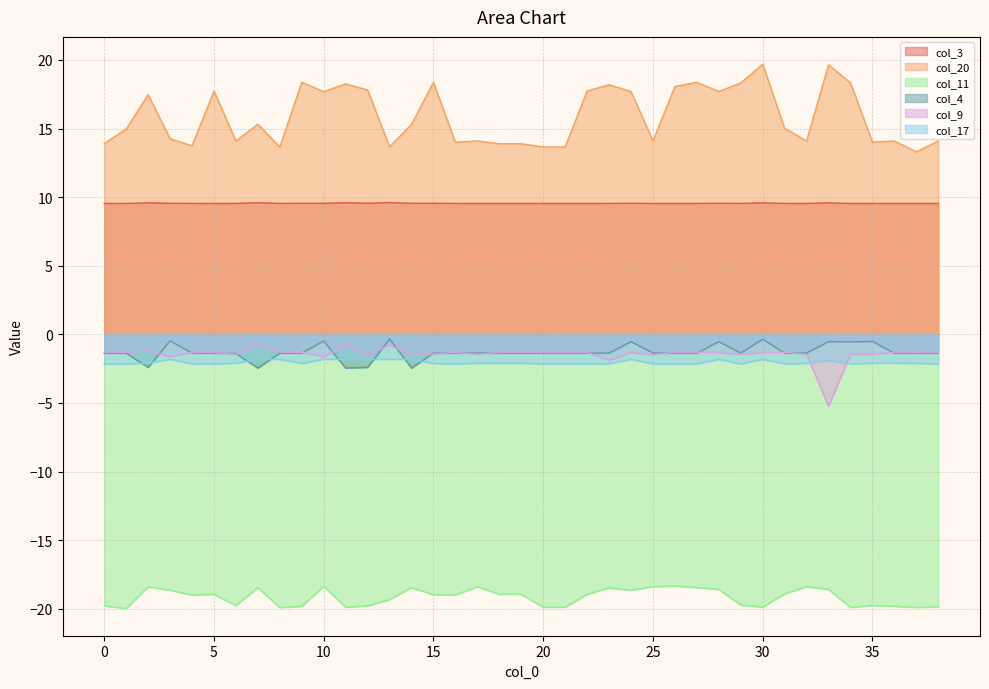

What is the maximum value for col_4?

-0.3